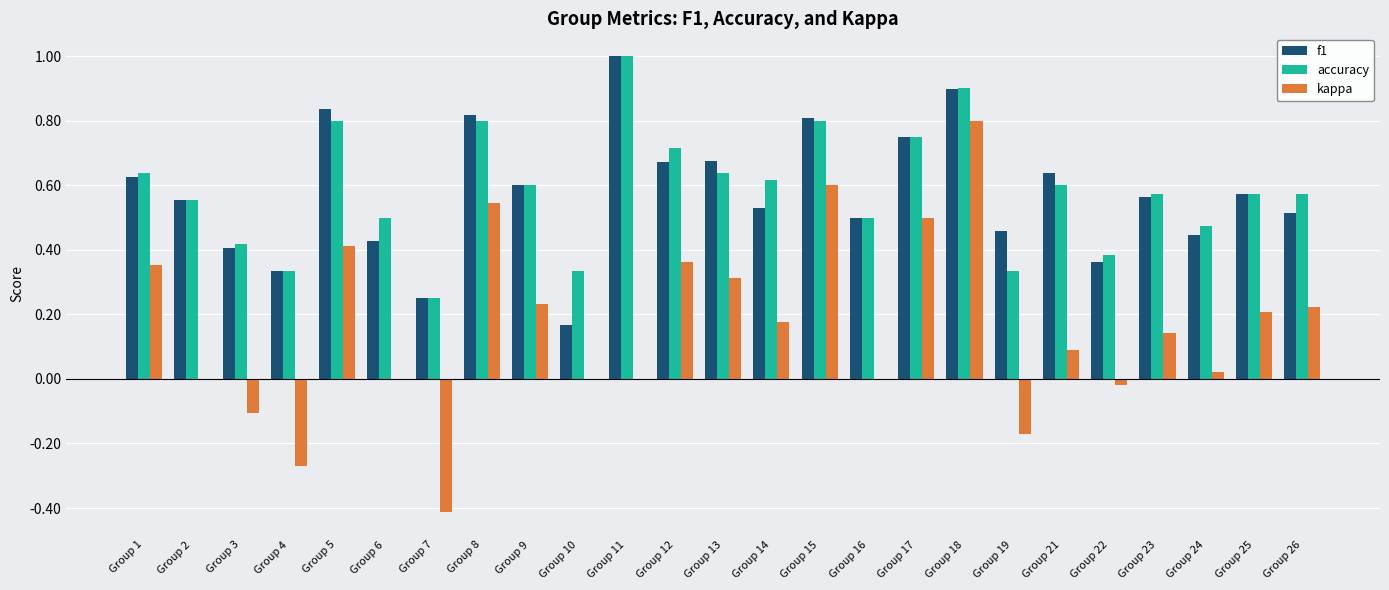

Which label corresponds to the largest value in the chart?

Group 11